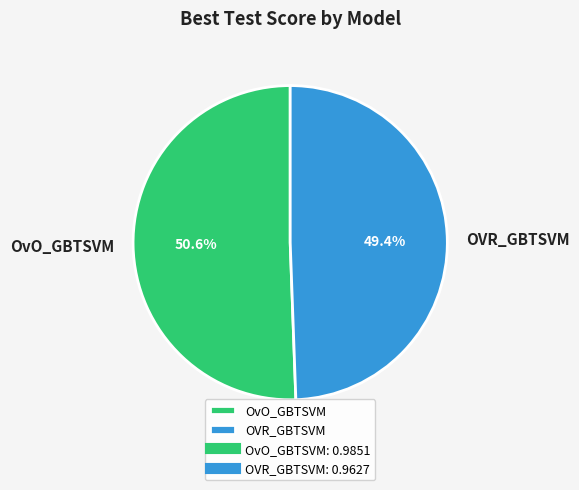

Count the number of slices in the pie.

2